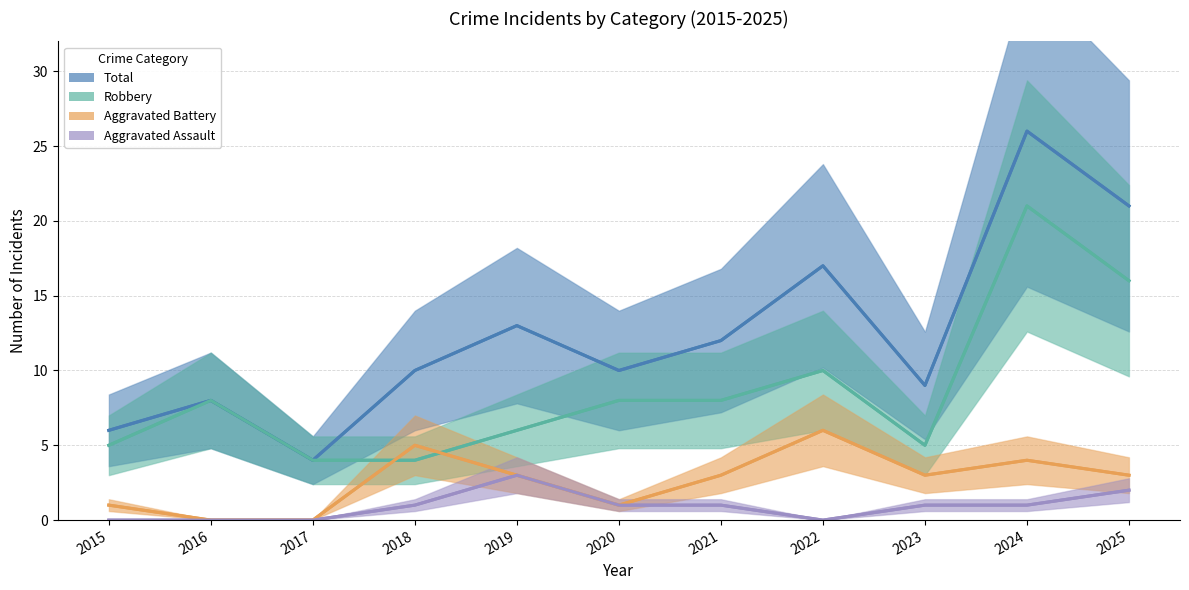

Rank the series at 2016 from lowest to highest value.

Aggravated Assault, Aggravated Battery, Robbery, Total